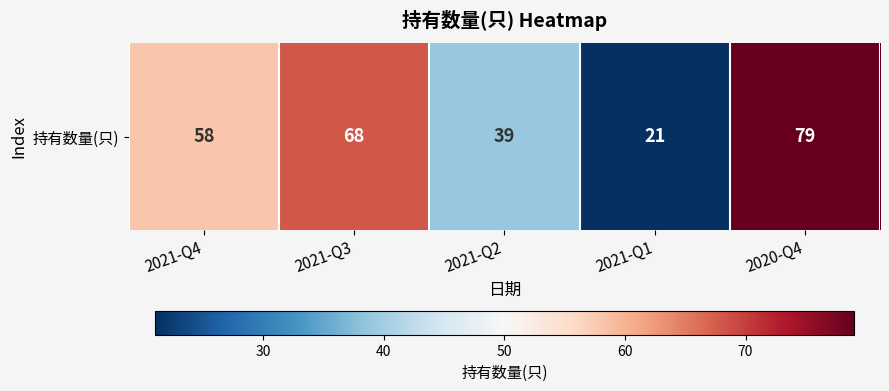

At which label is the value closest to 50?

2021-Q4